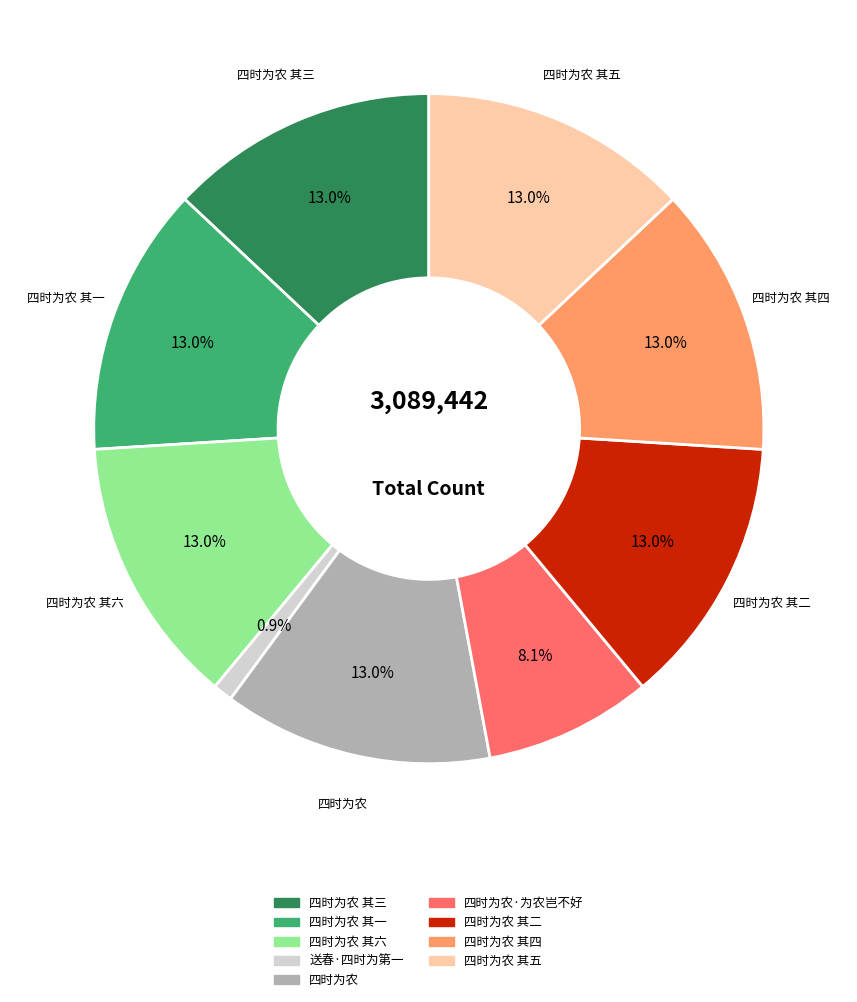

Is there any slice that represents more than half of the pie?

No